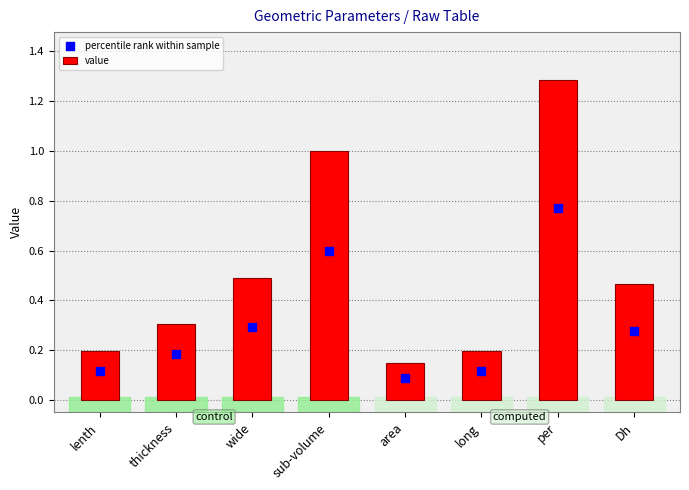

Which series has the largest Y range (max minus min)?

value